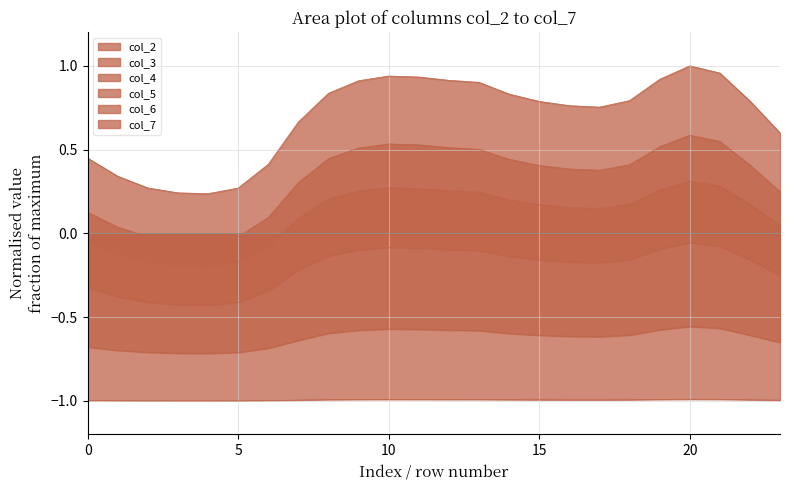

What is the maximum value for col_5?

1.0